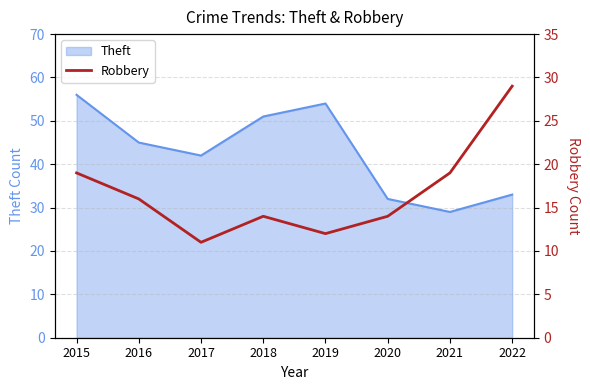

Which category has the highest value in the Theft series?

2015